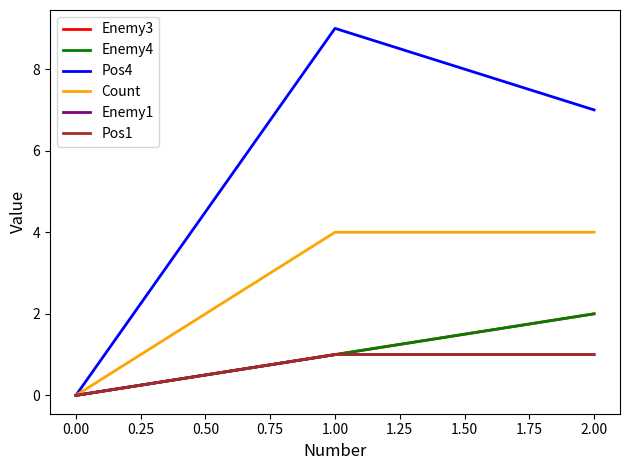

Does the chart have visible grid lines?

No